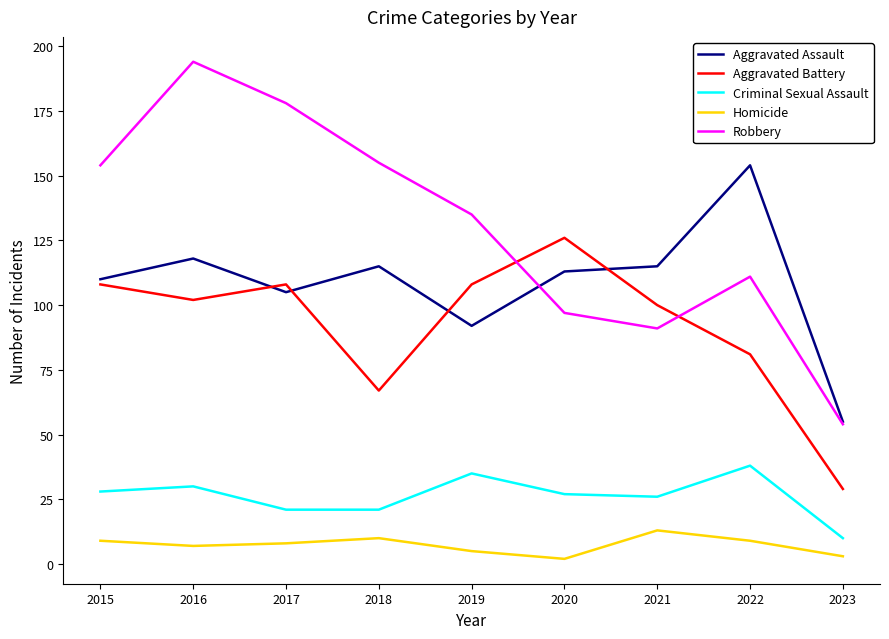

Is the value of Aggravated Battery at 2017 greater than the value of Robbery at 2015?

No